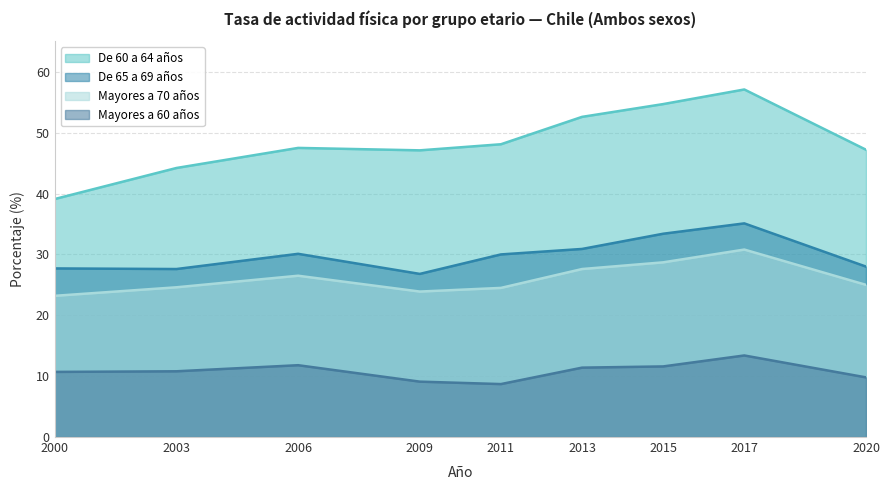

Where is the first local minimum for De 60 a 64 años?

2009